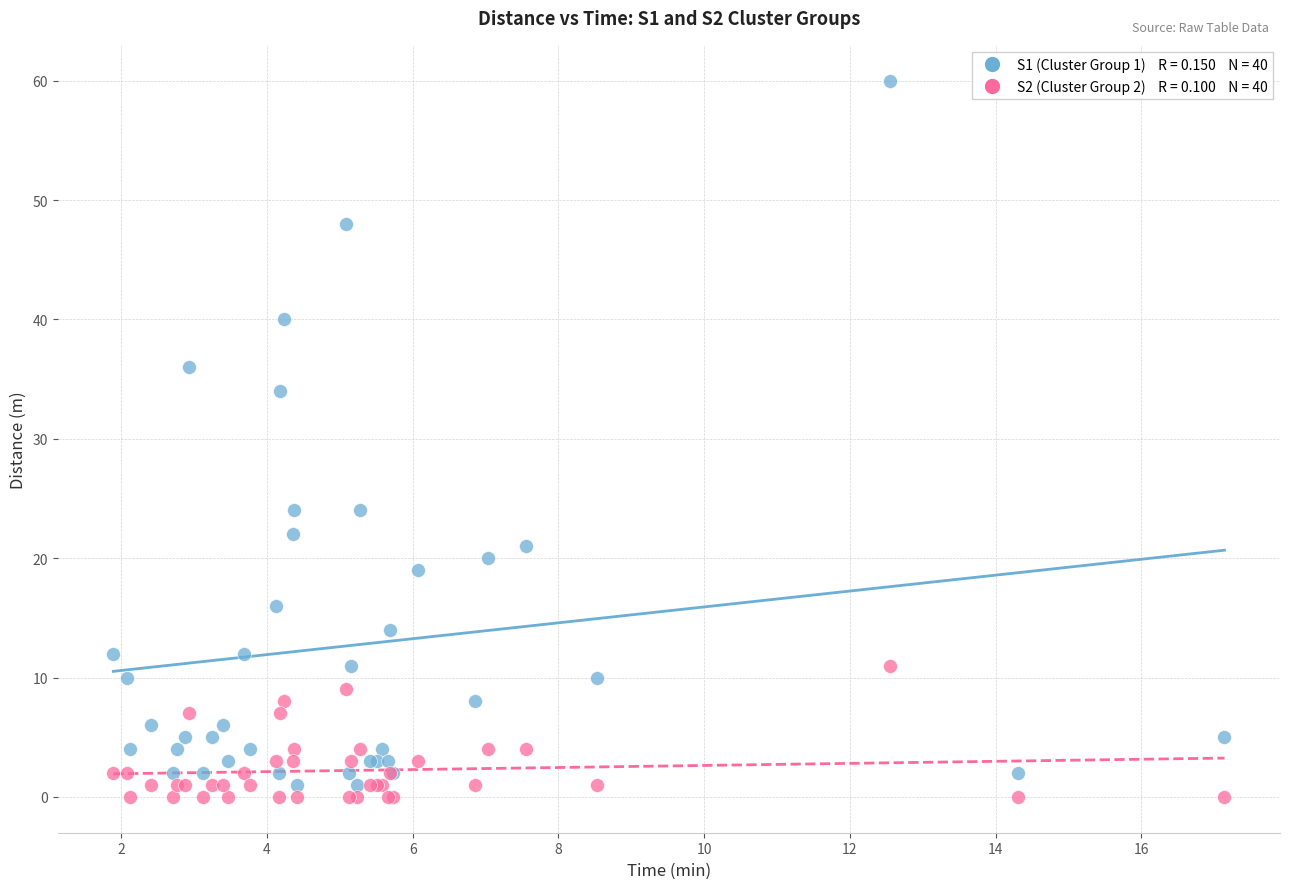

Across all series, what Y value is closest to 30?

34